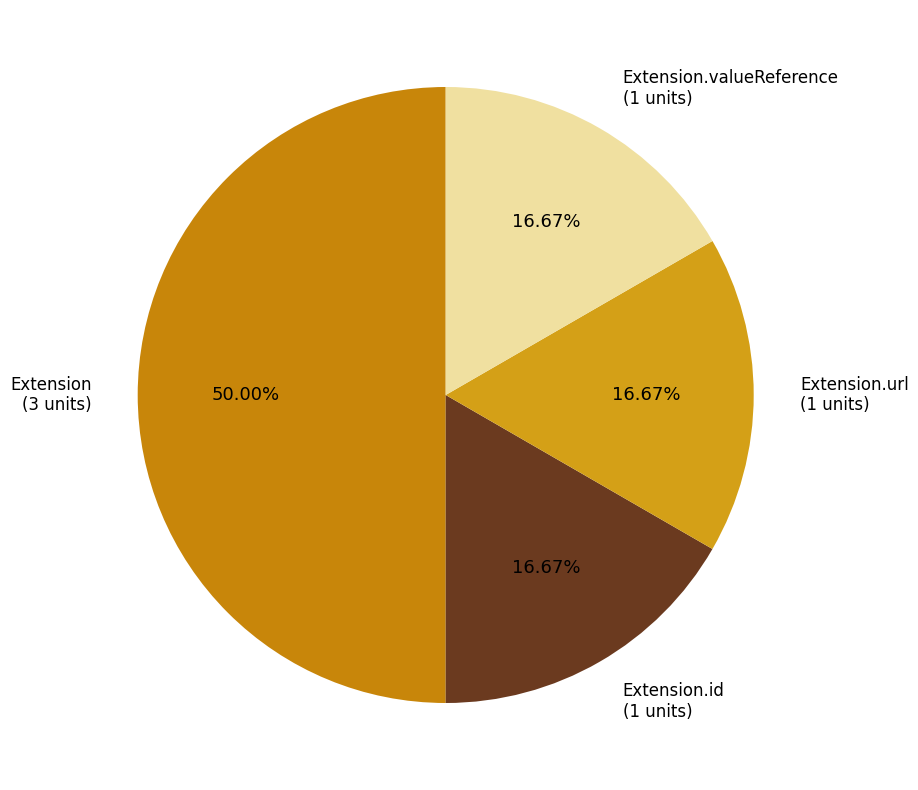

How many slices are in this pie chart?

4